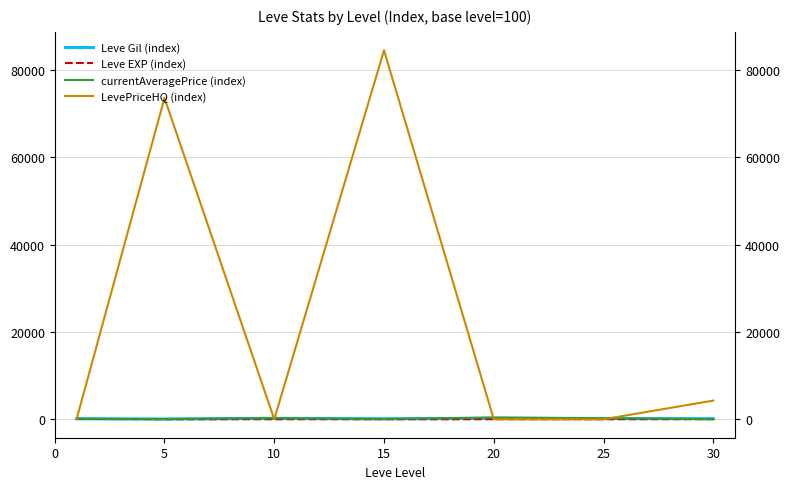

Does the chart have visible grid lines?

Yes